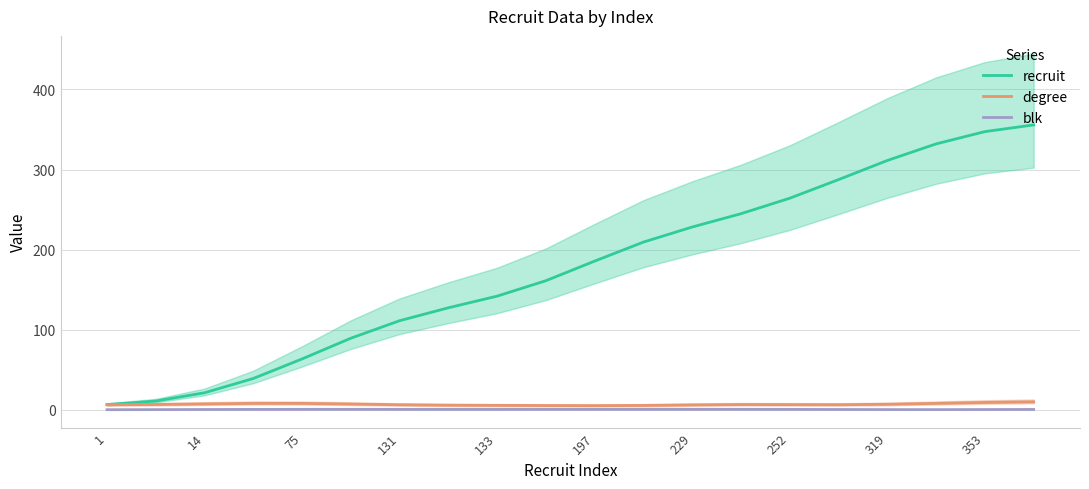

Is it true that recruit equals 21.3 at 14?

True